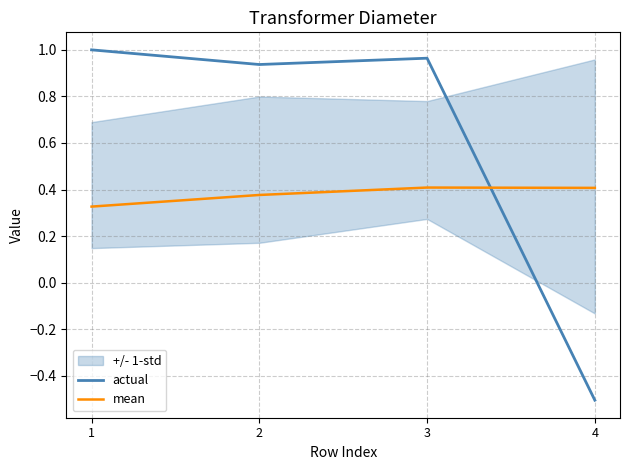

Rank the series by their average value, from highest to lowest.

actual, mean